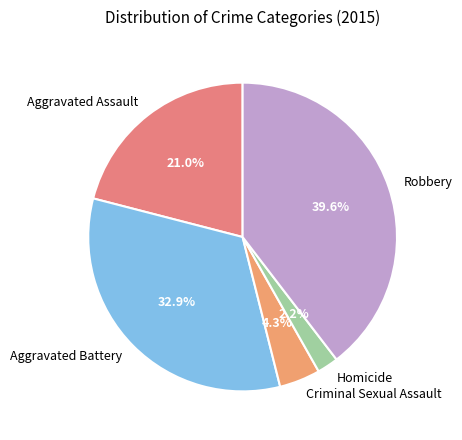

How many segments does this pie chart have?

5